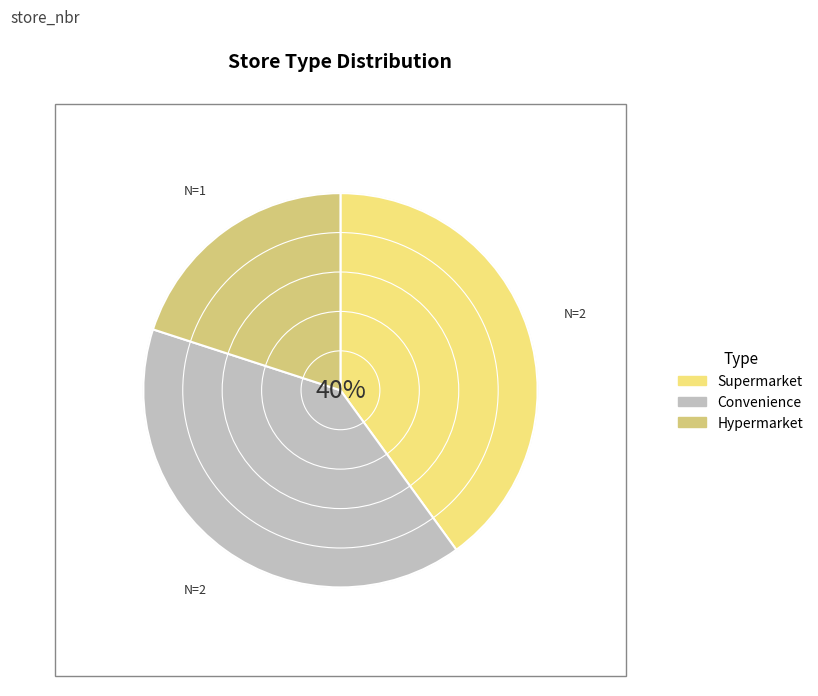

How many slices are in this pie chart?

3